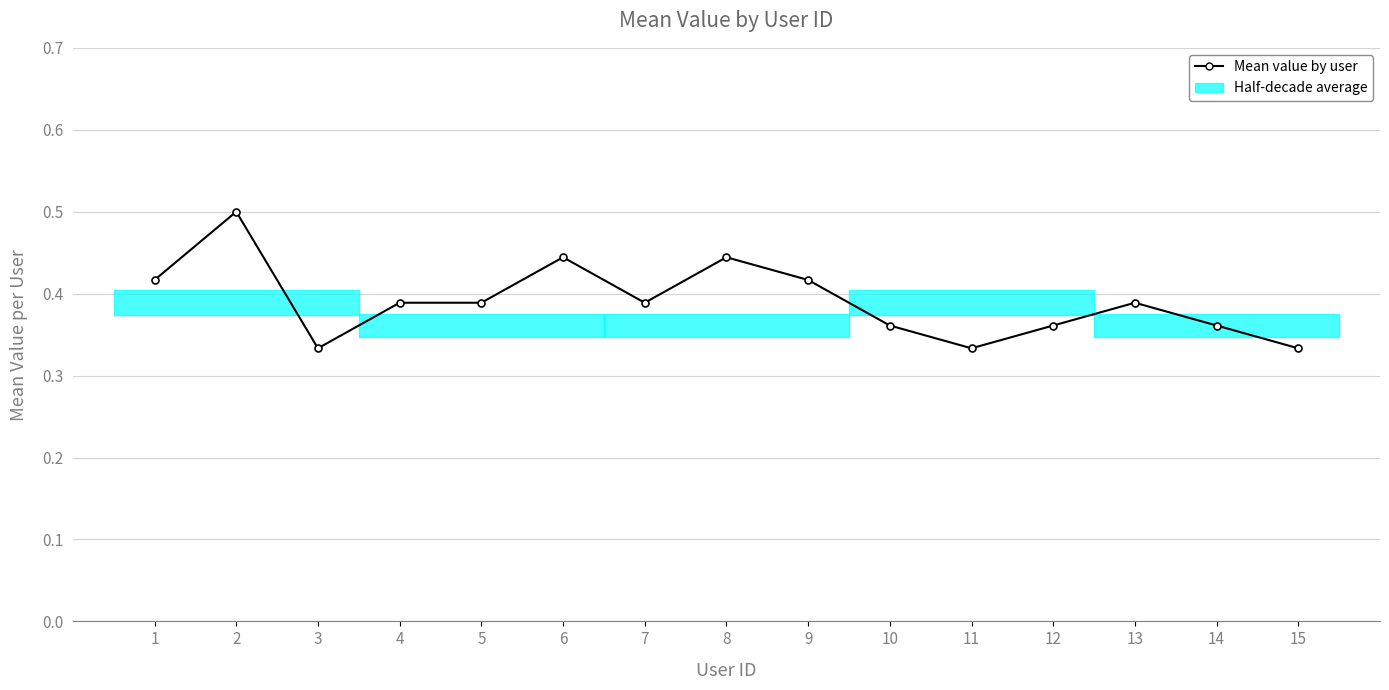

Rank the categories by value from lowest to highest.

3, 11, 15, 10, 12, 14, 4, 5, 7, 13, 1, 9, 6, 8, 2